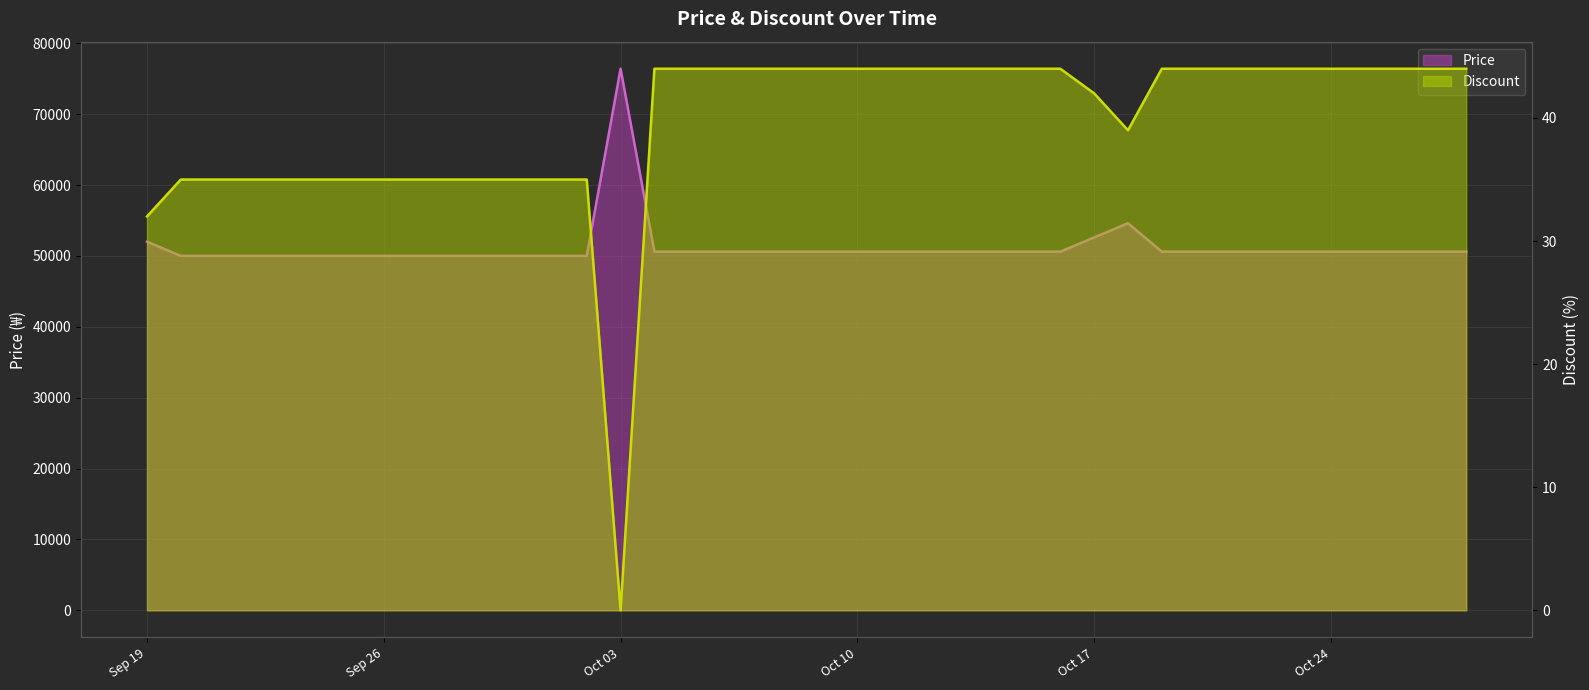

The value of Discount at 2023-10-18 is 39. True or false?

True